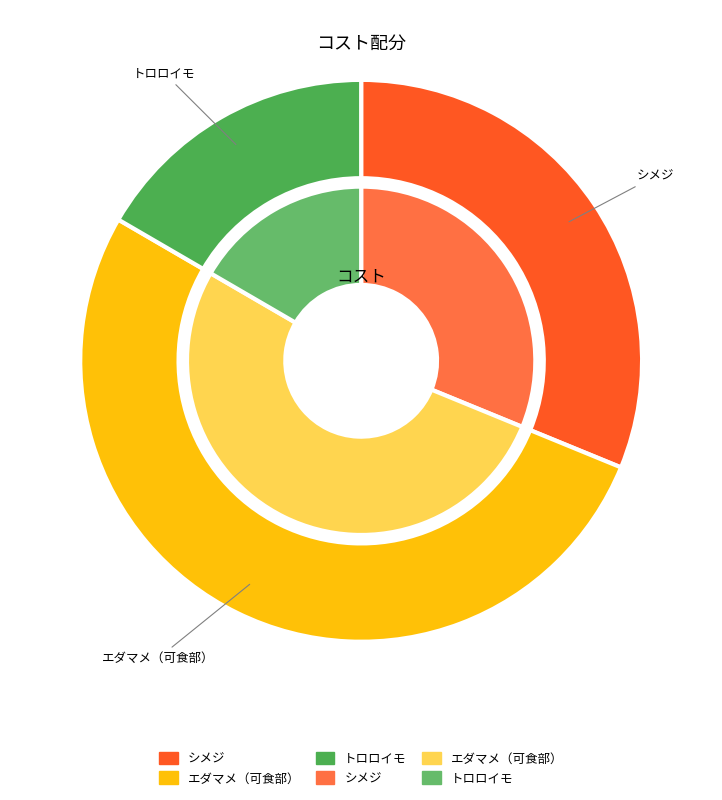

Which has a higher value, シメジ or エダマメ（可食部）?

エダマメ（可食部）